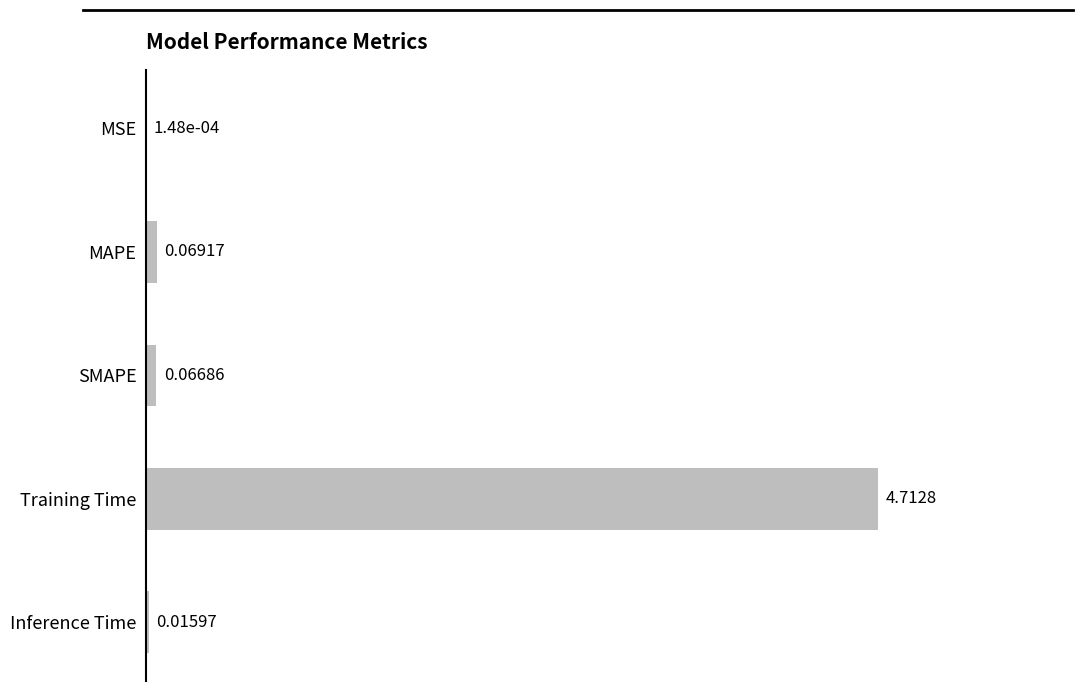

How many data points does each series have?

5